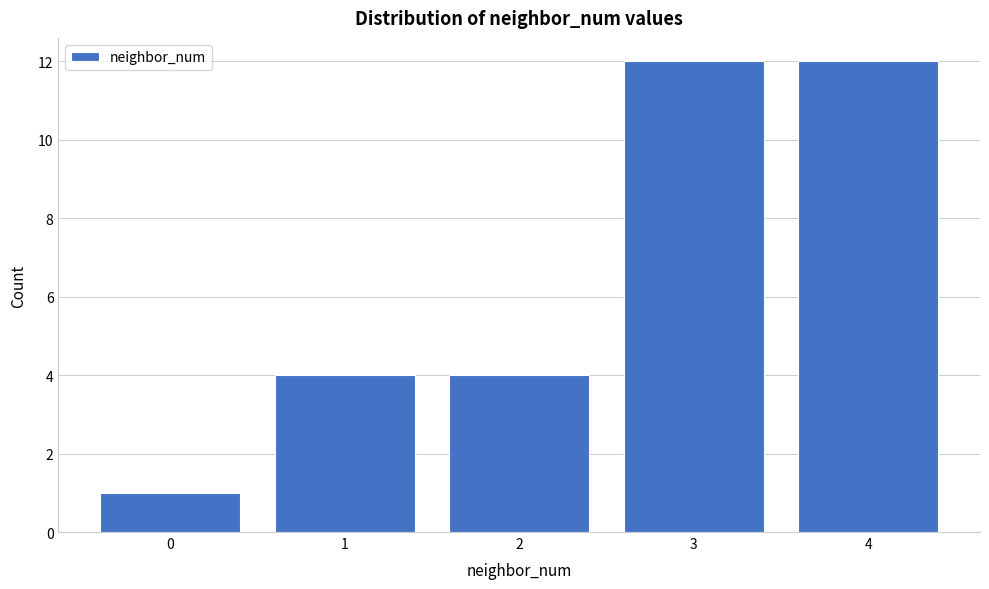

Reading right to left, what are all the values shown in this chart?

4=12	3=12	2=4	1=4	0=1